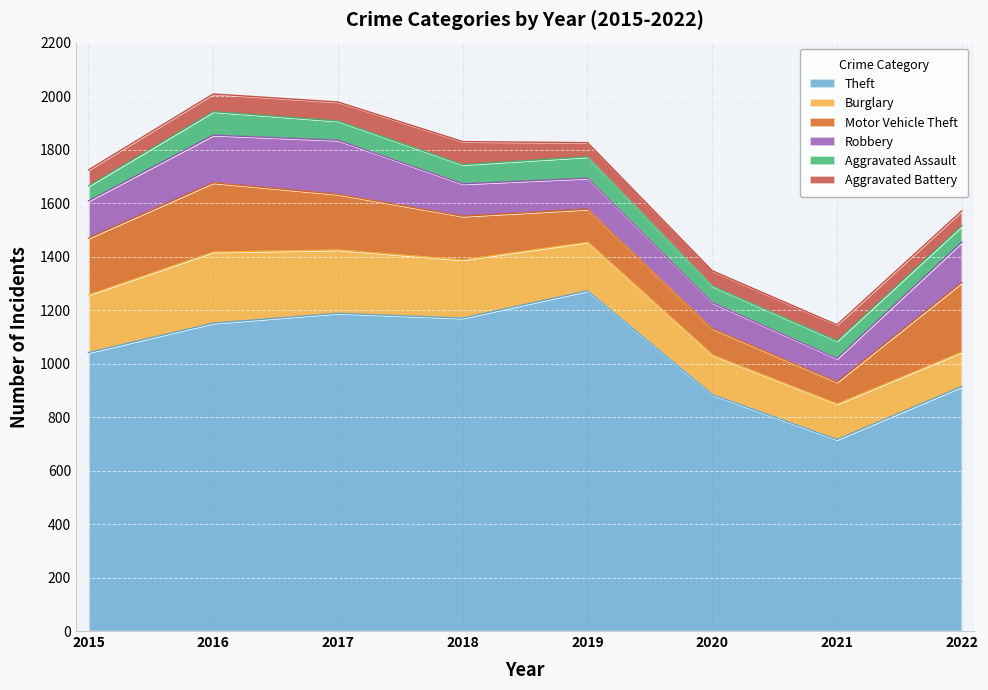

What is the total value across all series at 2019?

1826